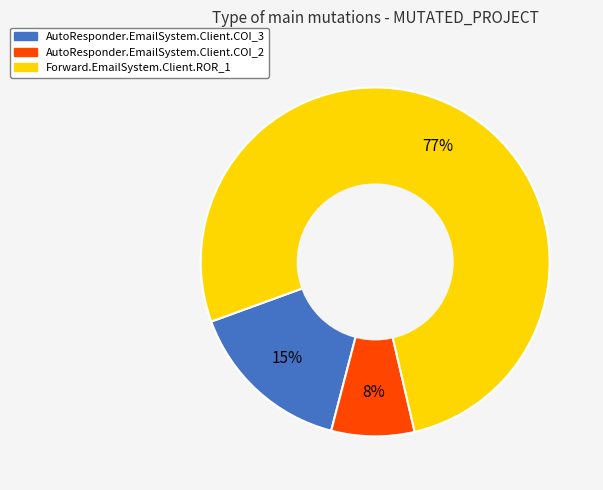

Do AutoResponder.EmailSystem.Client.COI_3 and Forward.EmailSystem.Client.ROR_1 together represent more than half of the pie?

Yes